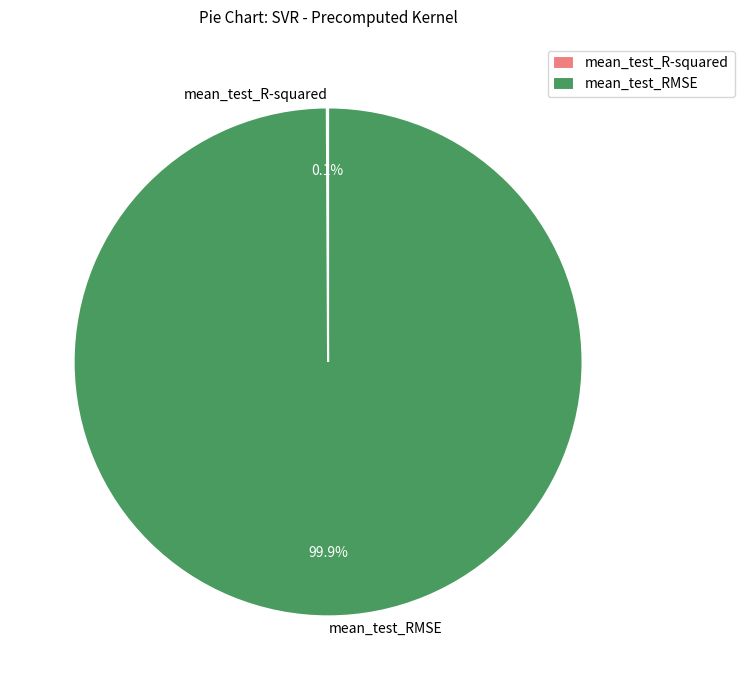

Which category has the biggest portion of the pie?

mean_test_RMSE